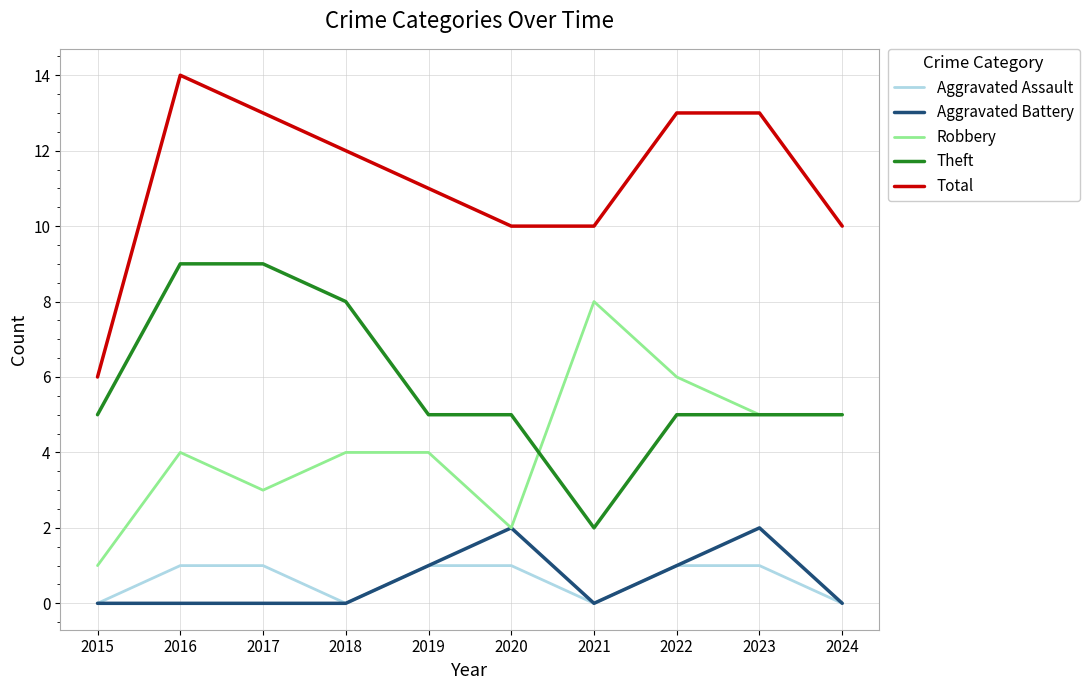

What value does the Total series have at 2021?

10